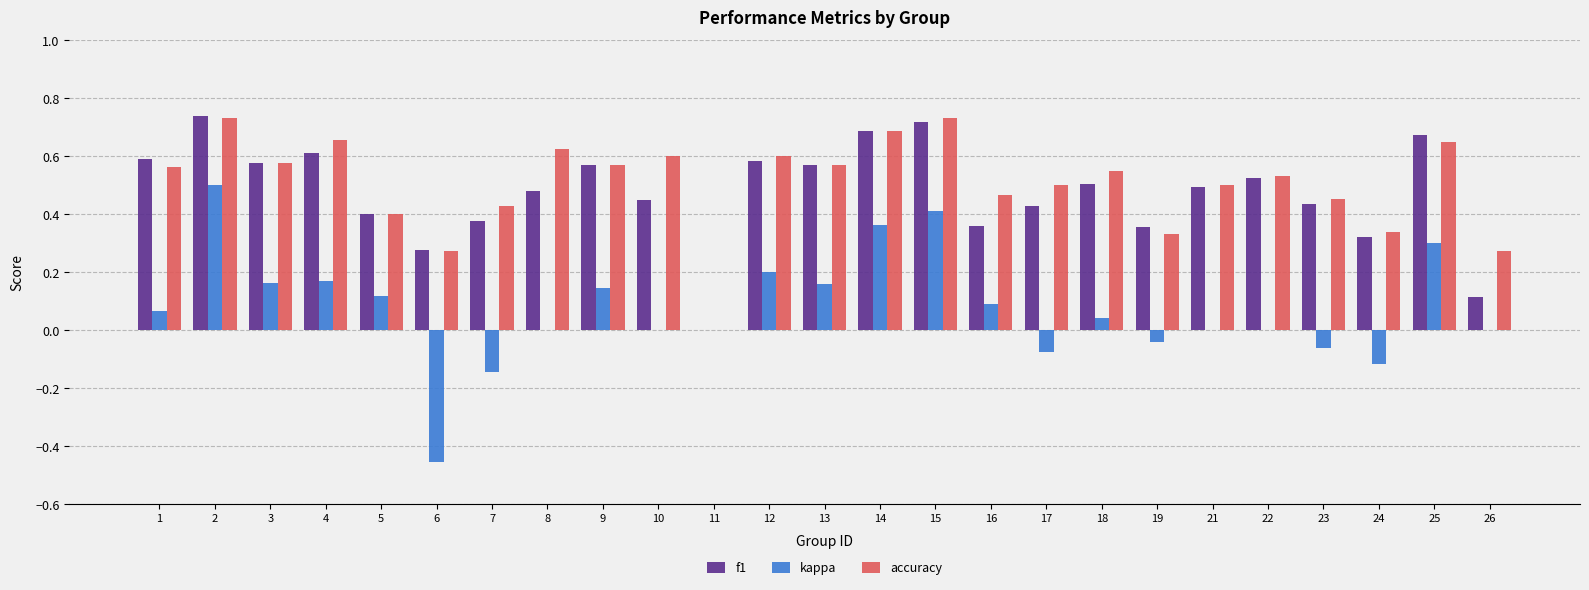

Which series has the largest range (max minus min)?

kappa